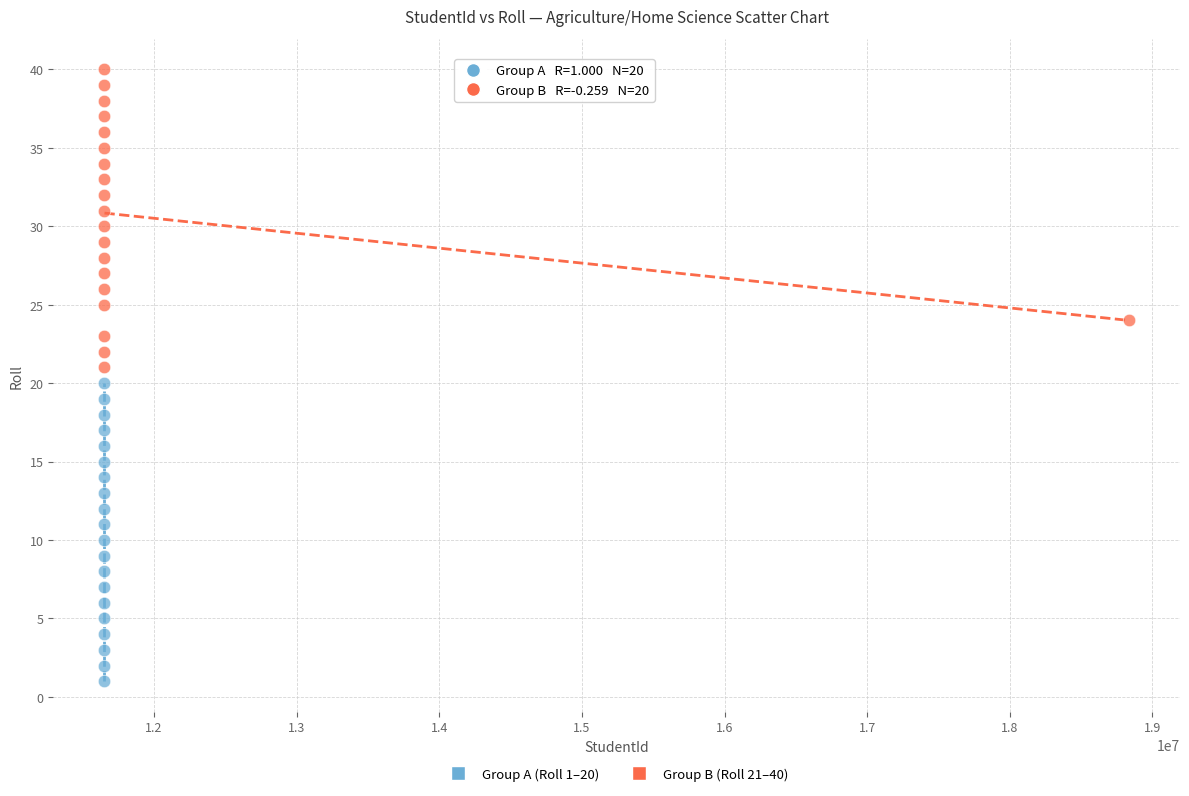

What are all the series names shown in the legend?

Group A (Roll 1–20), Group B (Roll 21–40)